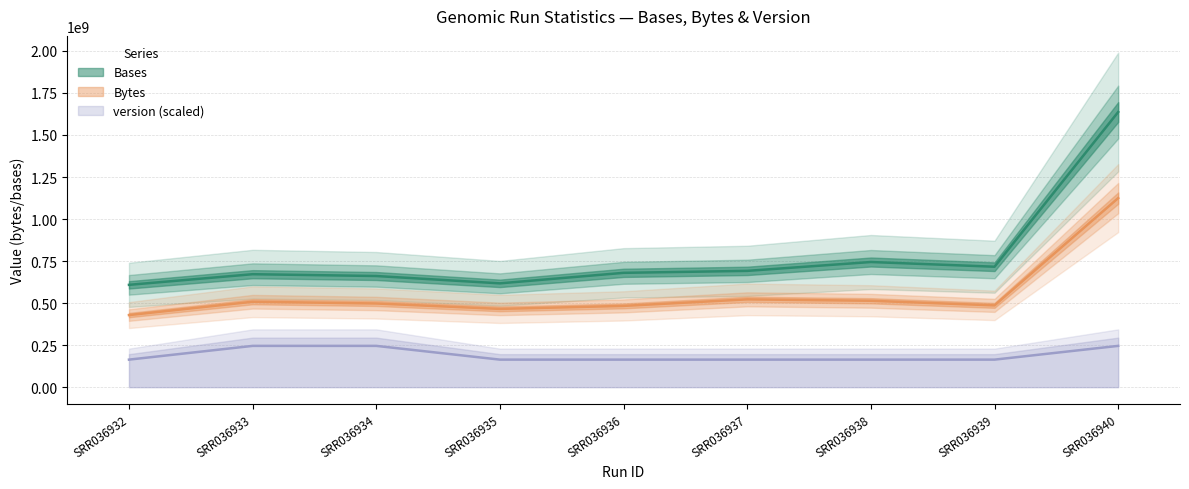

Rank the series at SRR036937 from lowest to highest value.

version, Bytes, Bases